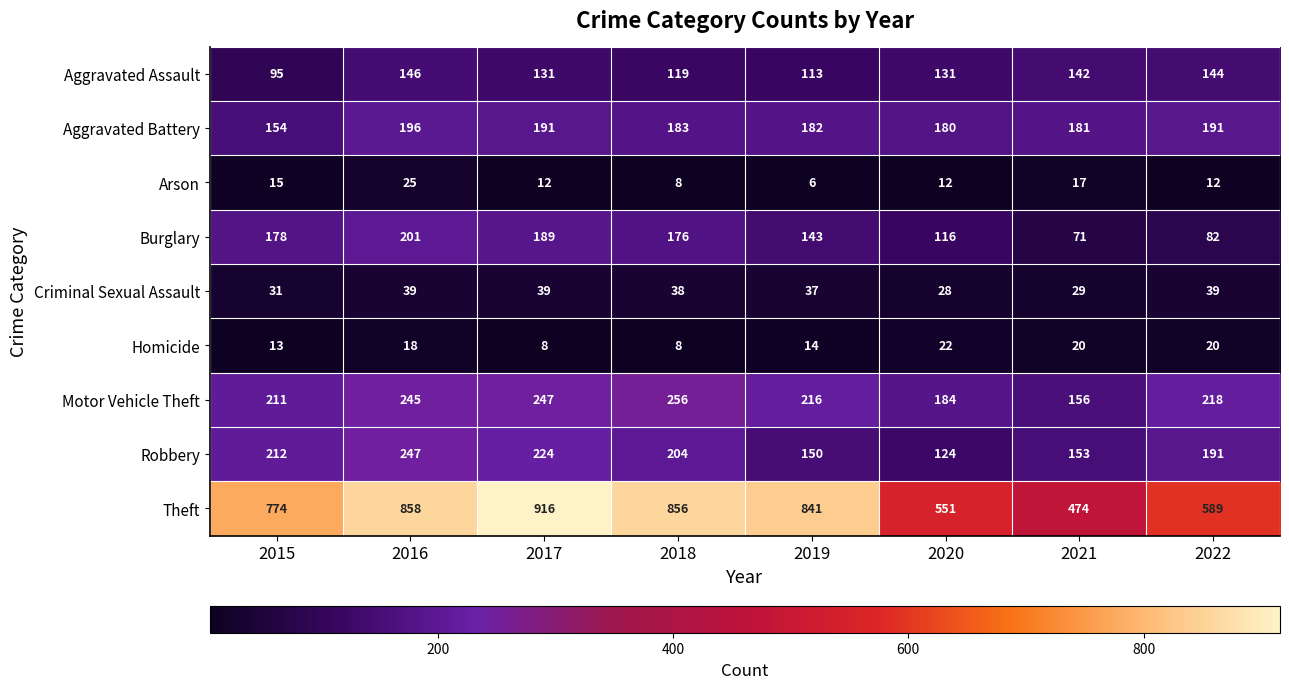

What is the difference between the second highest and minimum values in the Burglary series?

118